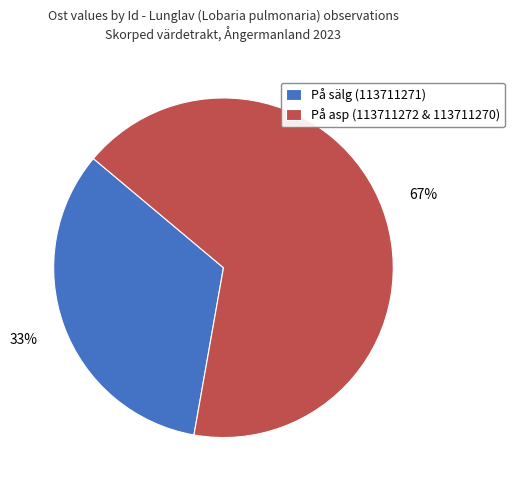

Between På sälg (113711271) and På asp (113711272 & 113711270), which is larger?

På asp (113711272 & 113711270)